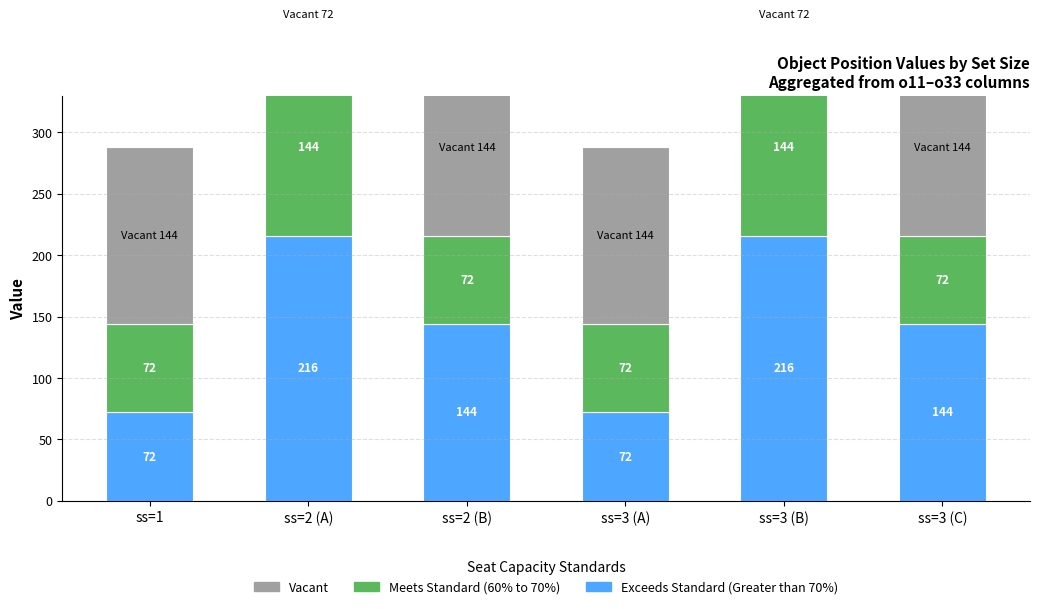

Reading left to right, transcribe all the data shown in this chart.

Exceeds Standard (Greater than 70%): 72	216	144	72	216	144
Meets Standard (60% to 70%): 72	144	72	72	144	72
Vacant: 144	72	144	144	72	144